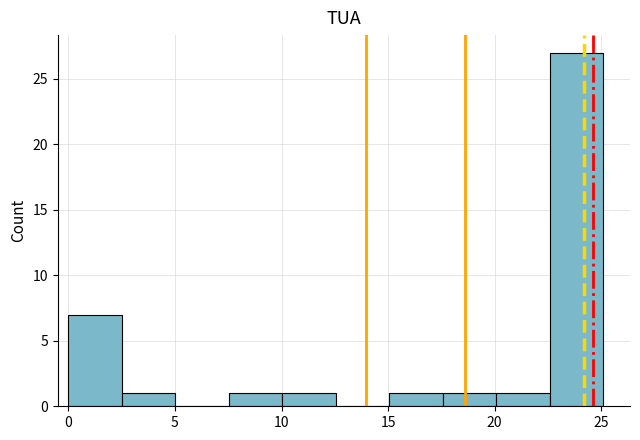

How tall is the bar that spans 10.0 to 12.5 on the x-axis? Neither the bar edges nor the heights are printed on the chart, so give them approximately, as read against the axes.

1